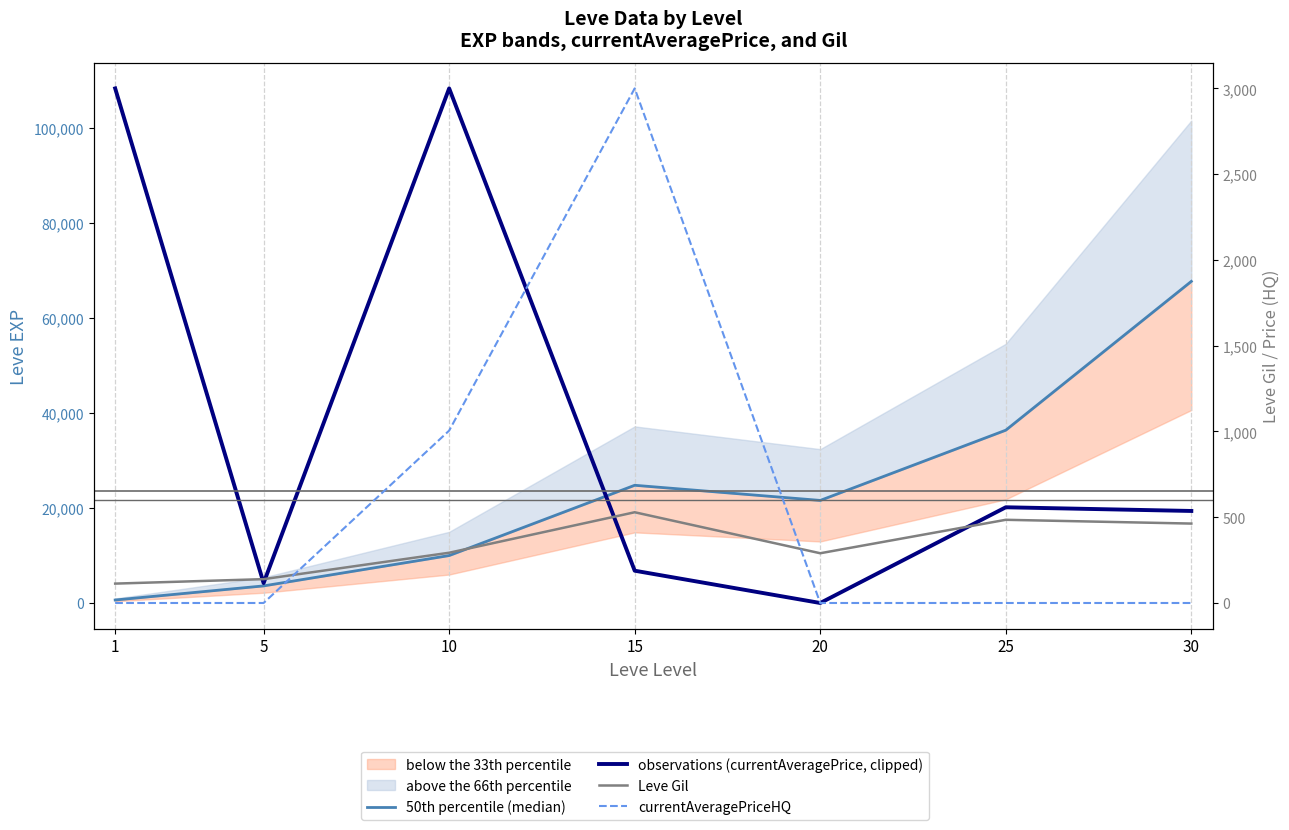

What is the total value across all series at 5?

7936